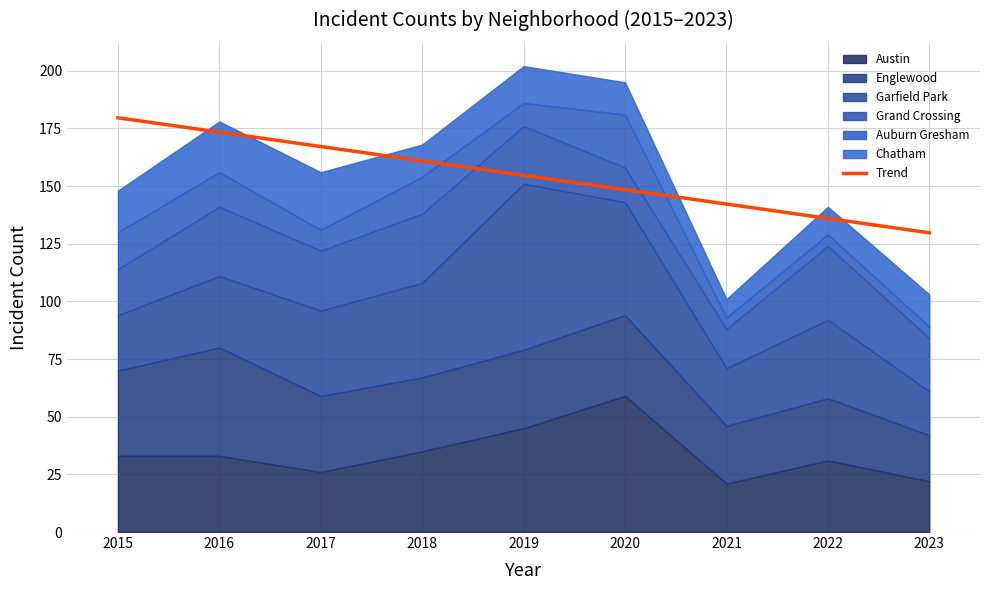

True or false: Austin and Garfield Park cross at least once.

True